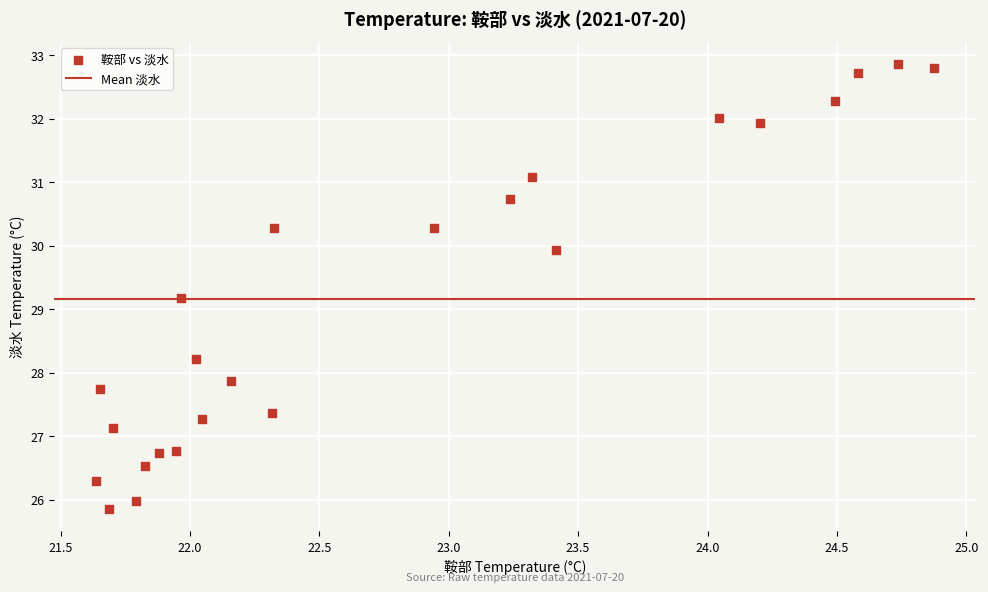

What Y value in the scatter plot is closest to 29?

29.2